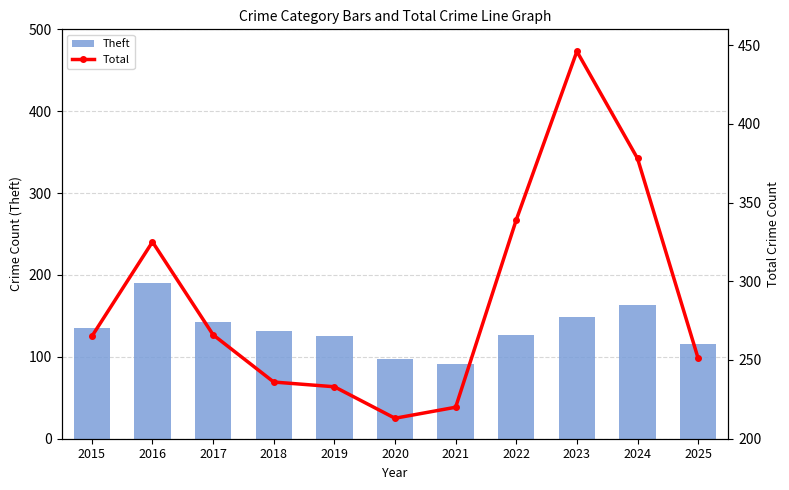

Reading left to right, what are all the values shown in this chart?

Theft: 135	190	143	131	126	97	91	127	149	163	116
Total: 265	325	266	236	233	213	220	339	446	378	251